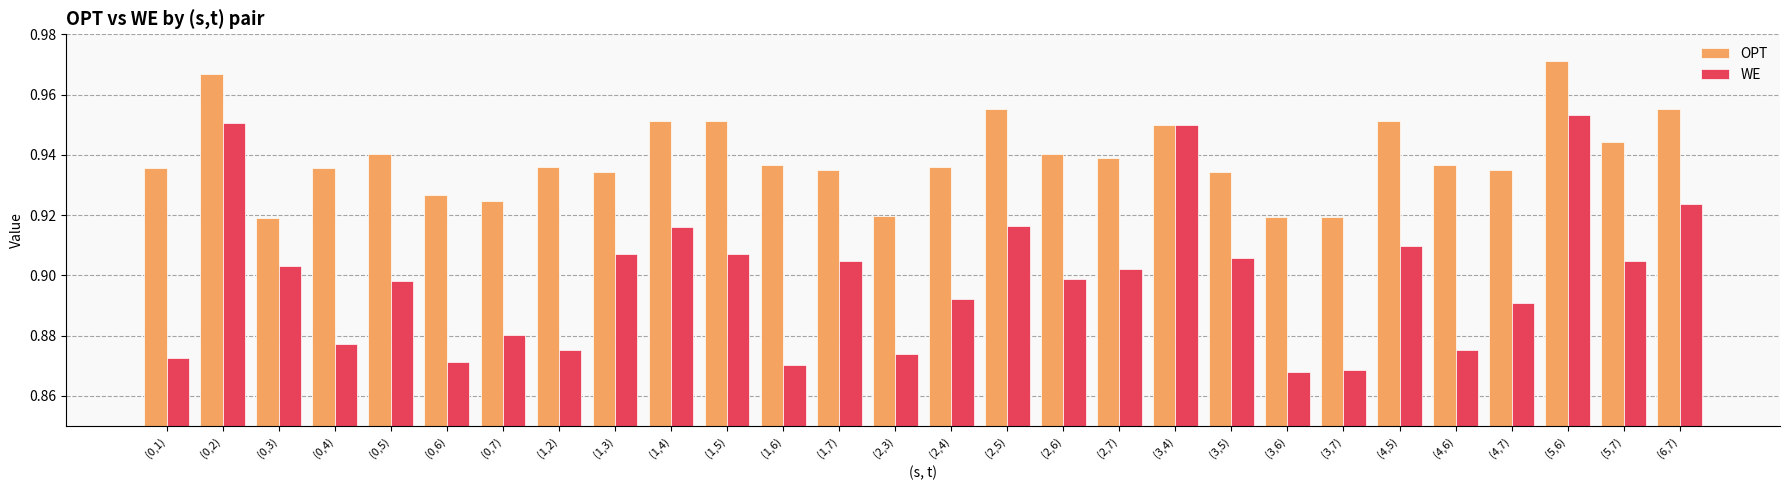

True or false: OPT has a value of 0.9 at (1,2).

True